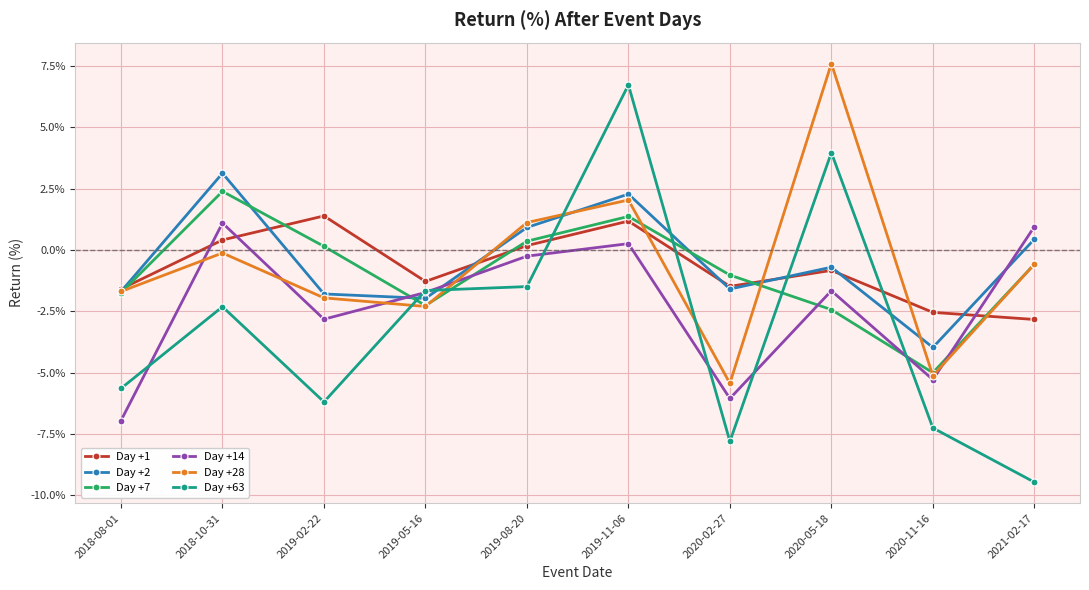

How many values in the Day +7 series are below 0?

6